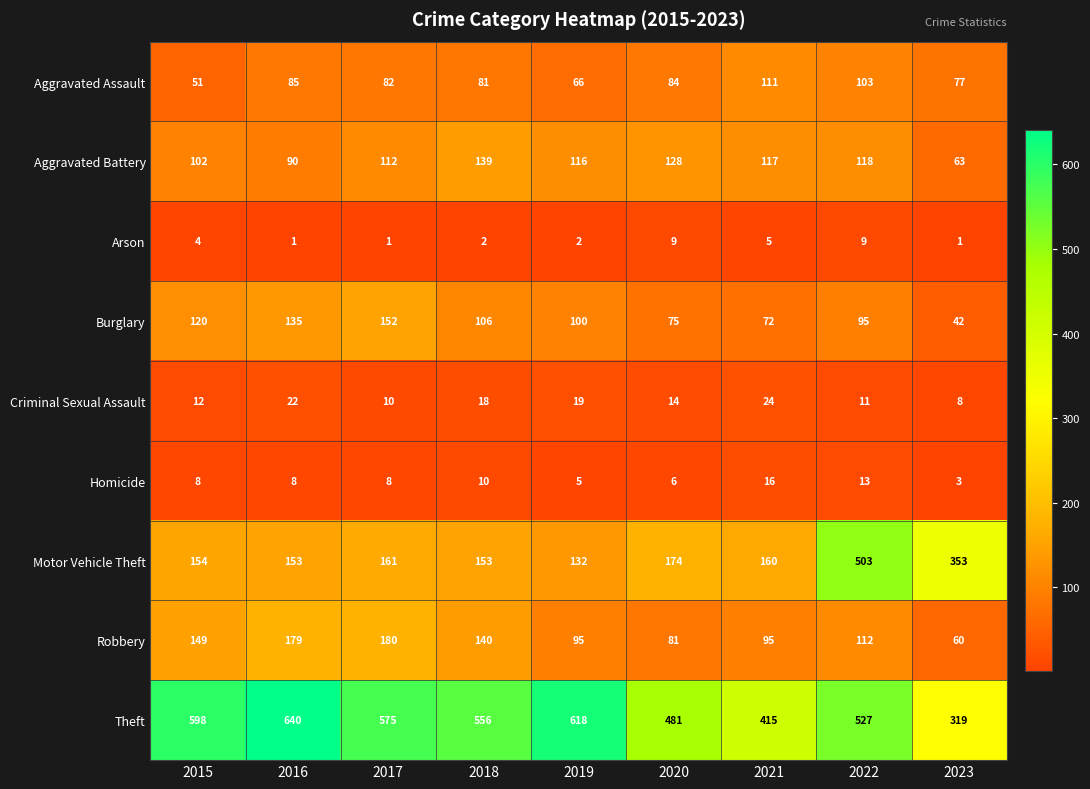

What is the sum of all Arson values?

34